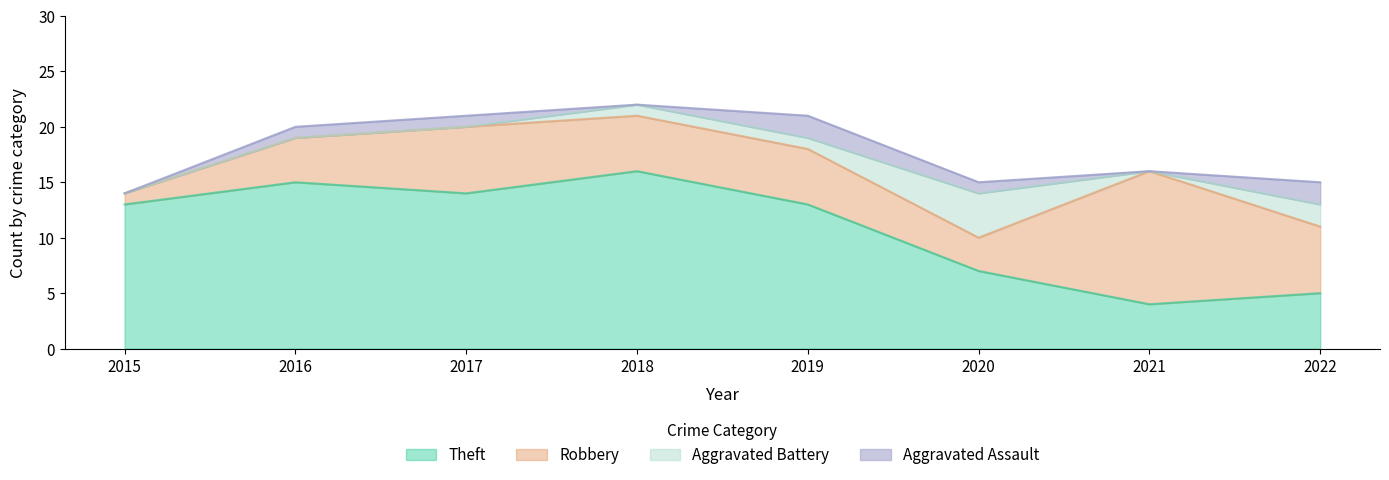

Reading right to left, extract all data points from this chart.

Aggravated Assault: 2022=2	2021=0	2020=1	2019=2	2018=0	2017=1	2016=1	2015=0
Aggravated Battery: 2022=2	2021=0	2020=4	2019=1	2018=1	2017=0	2016=0	2015=0
Robbery: 2022=6	2021=12	2020=3	2019=5	2018=5	2017=6	2016=4	2015=1
Theft: 2022=5	2021=4	2020=7	2019=13	2018=16	2017=14	2016=15	2015=13
Total: 2022=15	2021=16	2020=15	2019=21	2018=22	2017=21	2016=20	2015=14